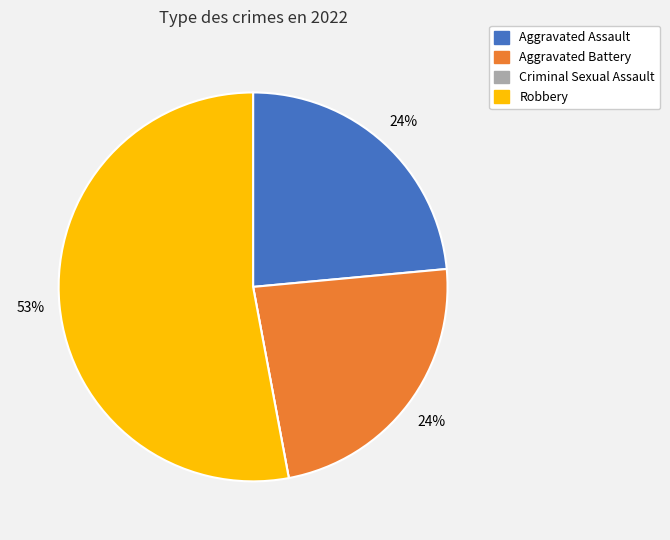

What percentage is the Aggravated Assault slice, to the nearest percent?

24%